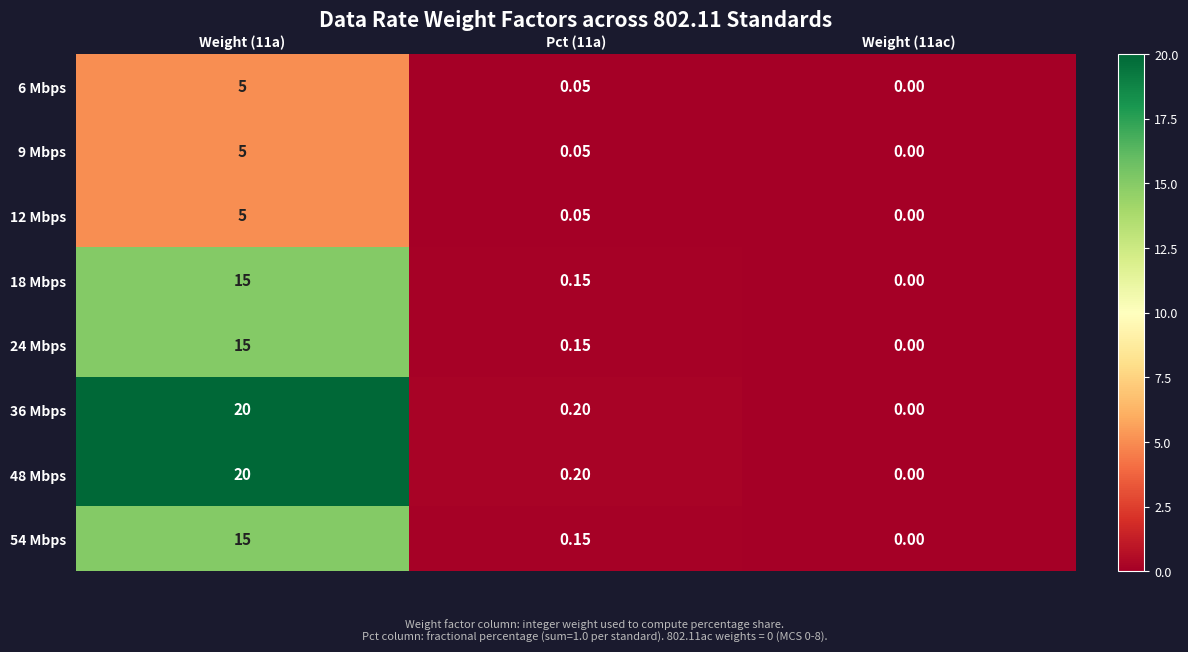

How many values in 9 Mbps are above zero?

2